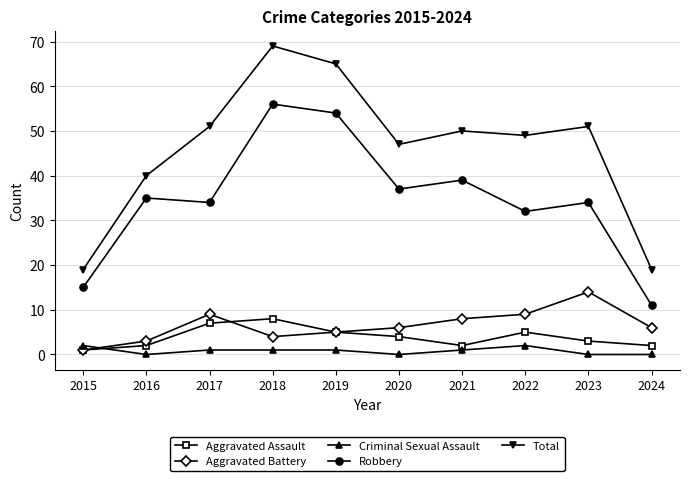

The value of Total at 2018 is 69. True or false?

True